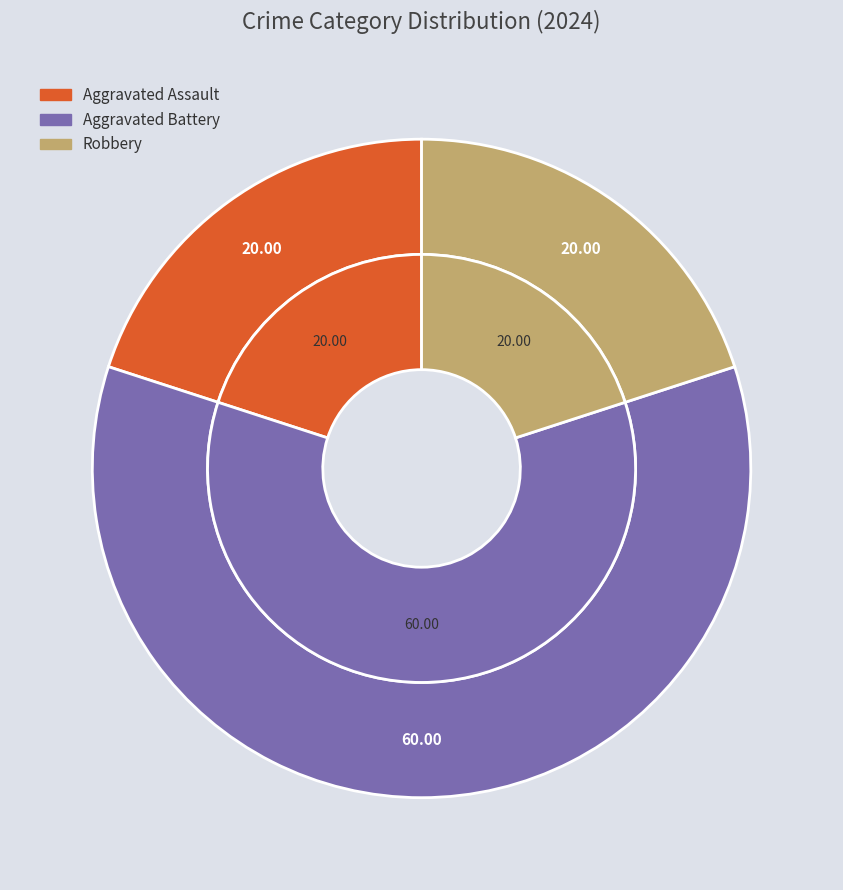

What is the smallest slice in the pie chart?

Aggravated Assault